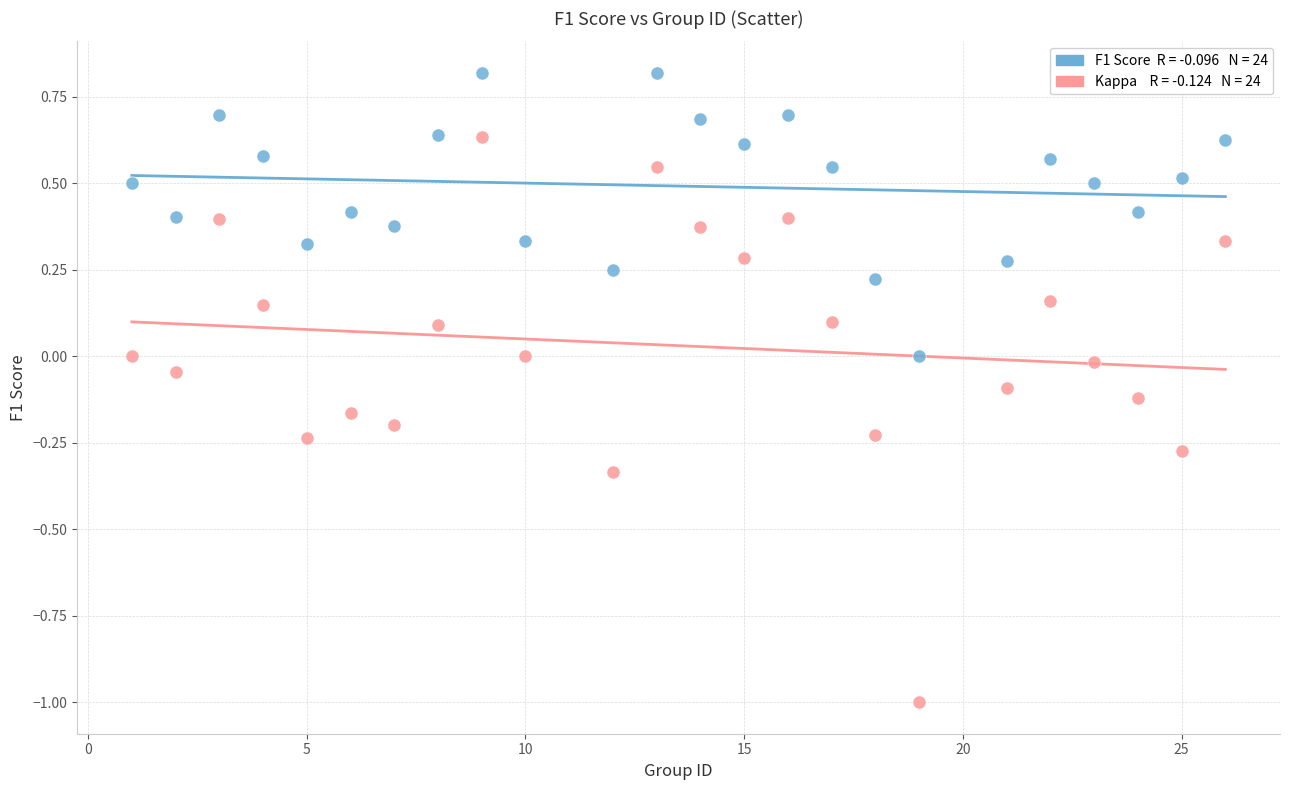

Across all data points, what is the range of X values (max minus min)?

25.0